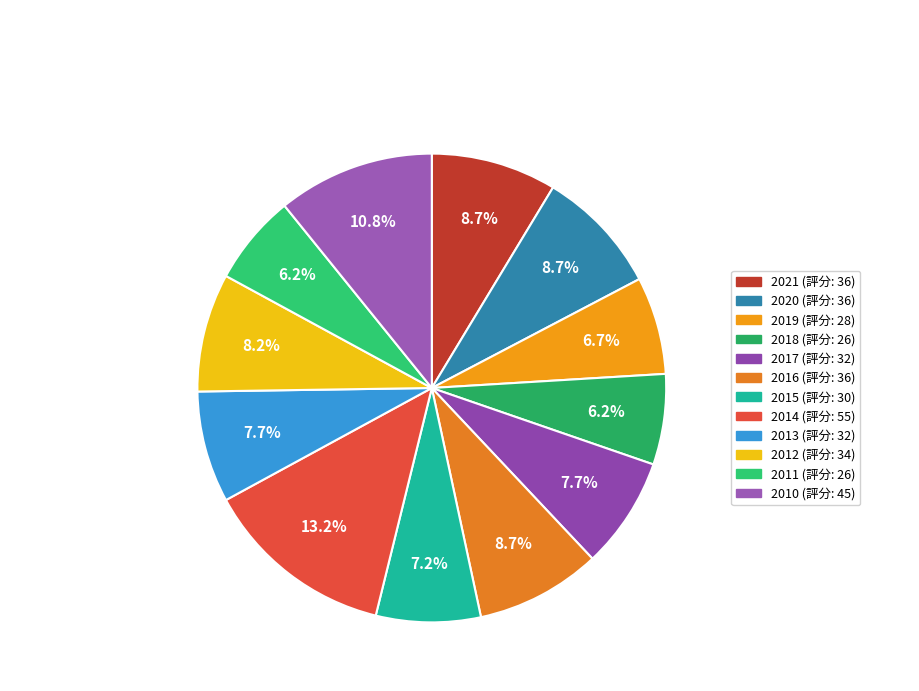

To the nearest percent, what portion does 2016 represent?

9%